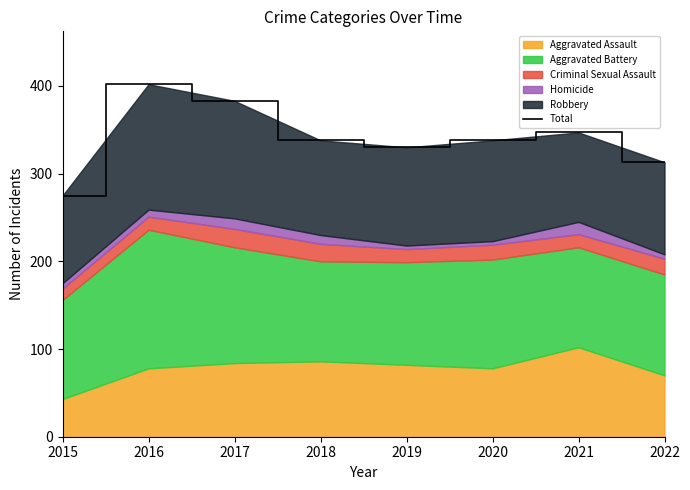

How many interior local valleys (lower than both neighbors) does the data have?

1